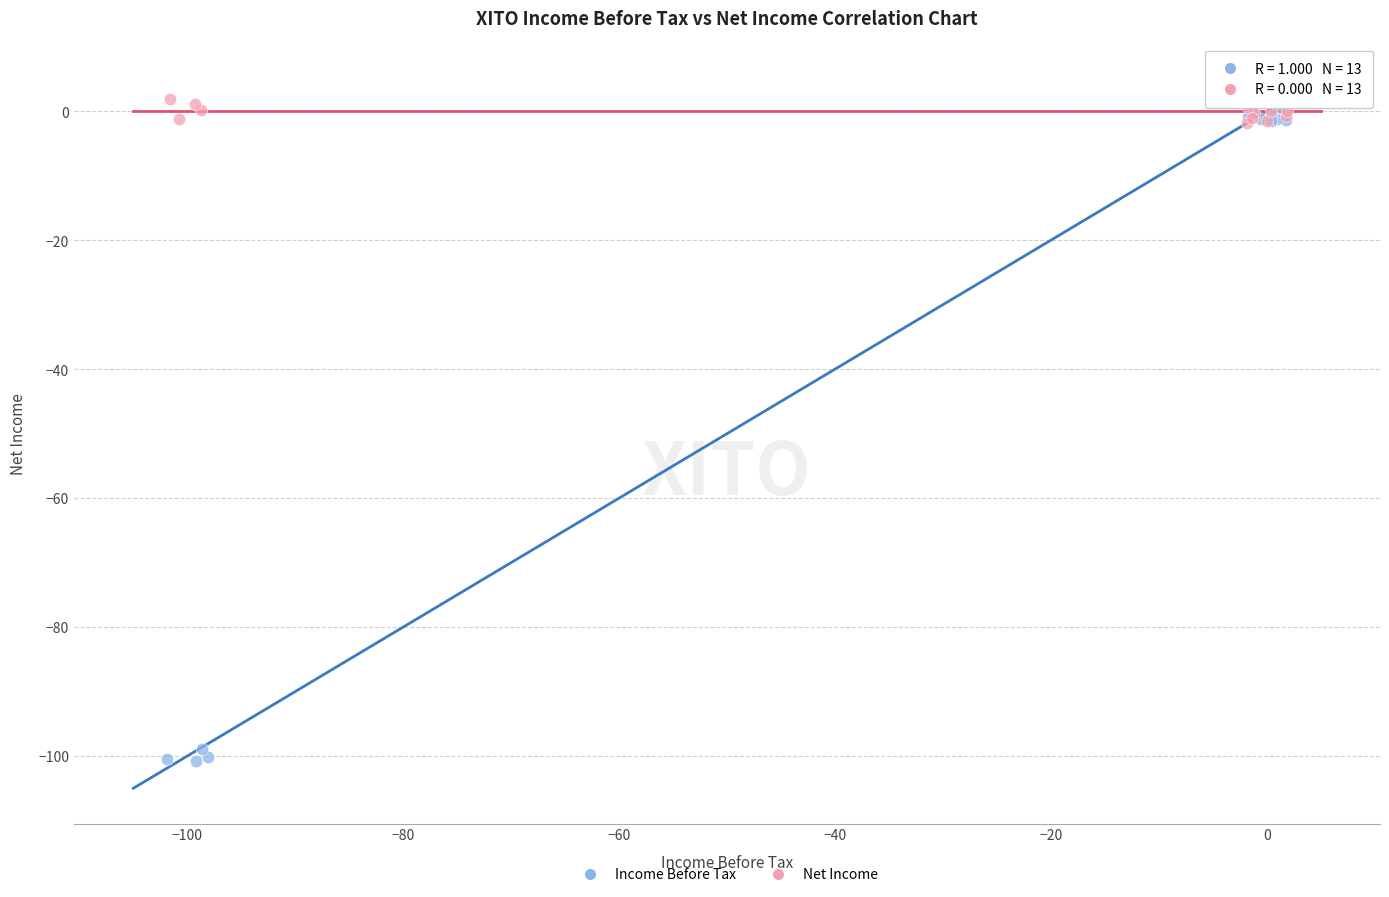

Which series reaches the maximum Y coordinate?

Net Income